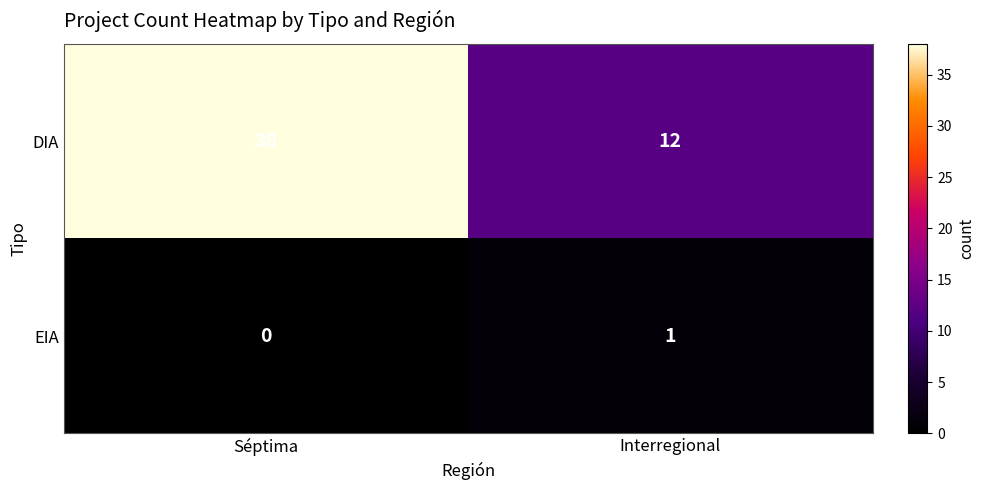

At which category is the sum across all series the highest?

Séptima